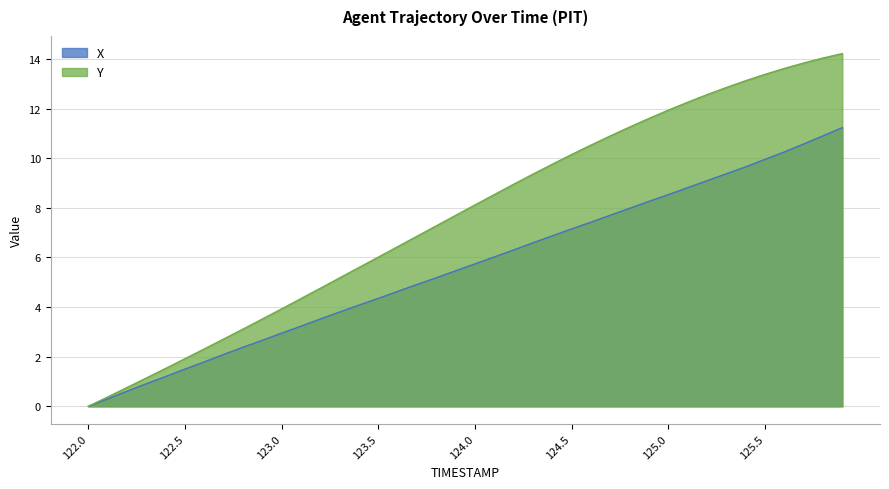

Is the value of X at 122.9 greater than the value of Y at 122.3?

Yes